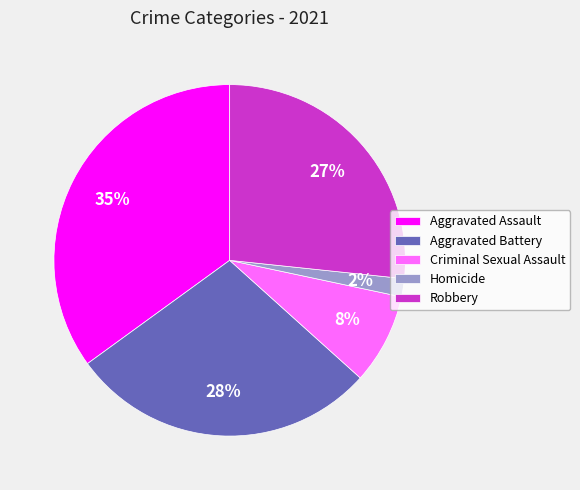

Does any single category account for the majority?

No